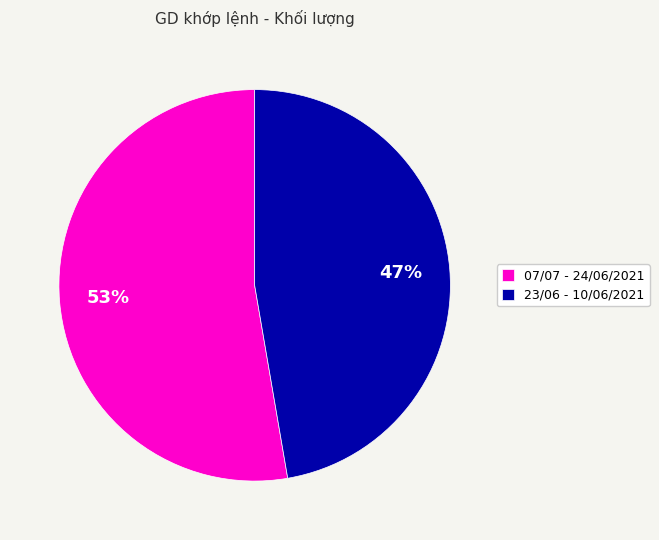

Which category has the biggest portion of the pie?

07/07 - 24/06/2021